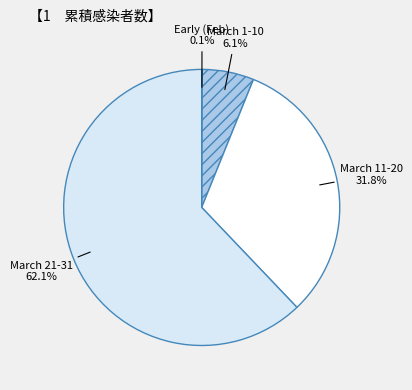

Which category has the biggest portion of the pie?

March 21-31